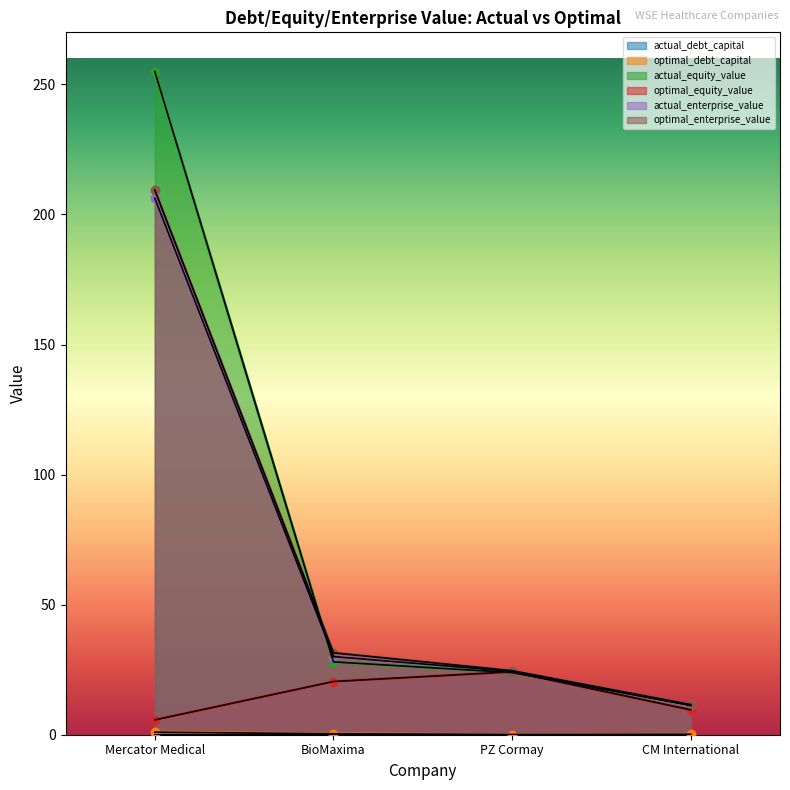

What is the greatest value displayed?

254.9